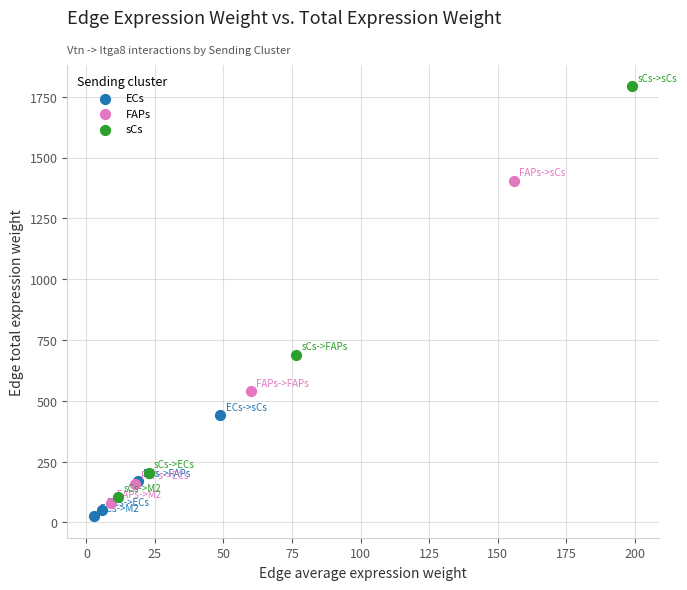

What are all the series names shown in the legend?

ECs, FAPs, sCs